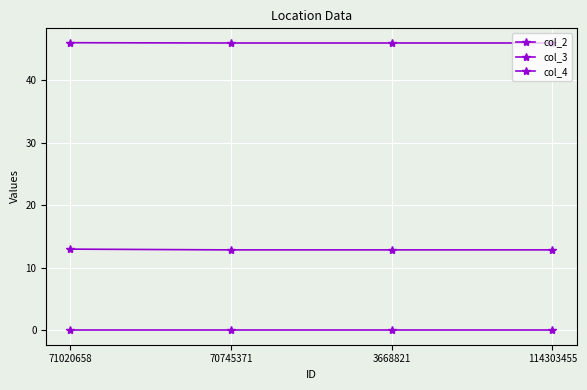

How many data points does each series have?

4